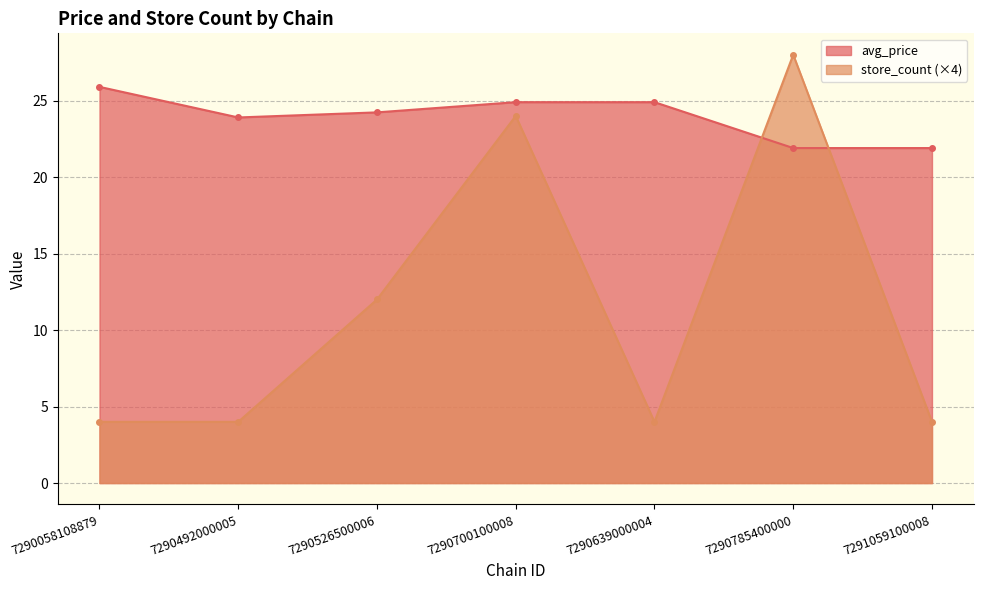

Reading left to right, extract all data points from this chart.

avg_price: 25.9	23.9	24.2	24.9	24.9	21.9	21.9
store_count: 4.0	4.0	12.0	24.0	4.0	28.0	4.0